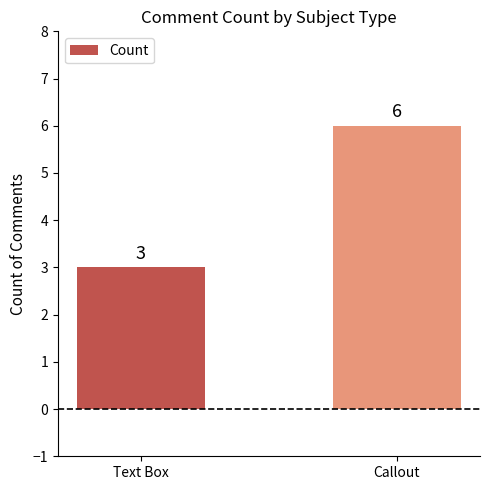

Count the number of data series in this chart.

1